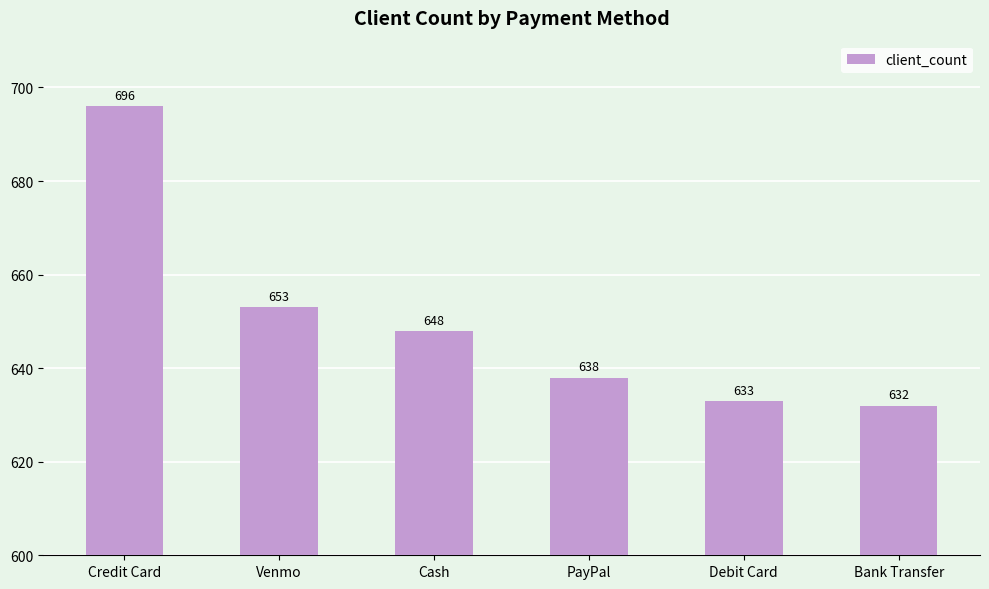

At which label is the value closest to 664?

Venmo